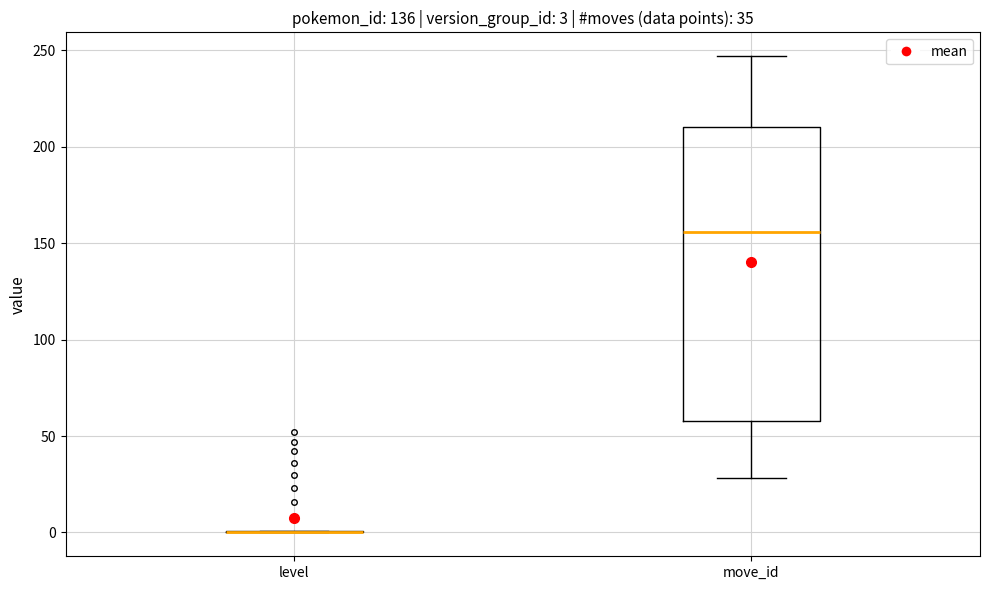

Which box is the tallest, from its lower edge to its upper edge?

move_id